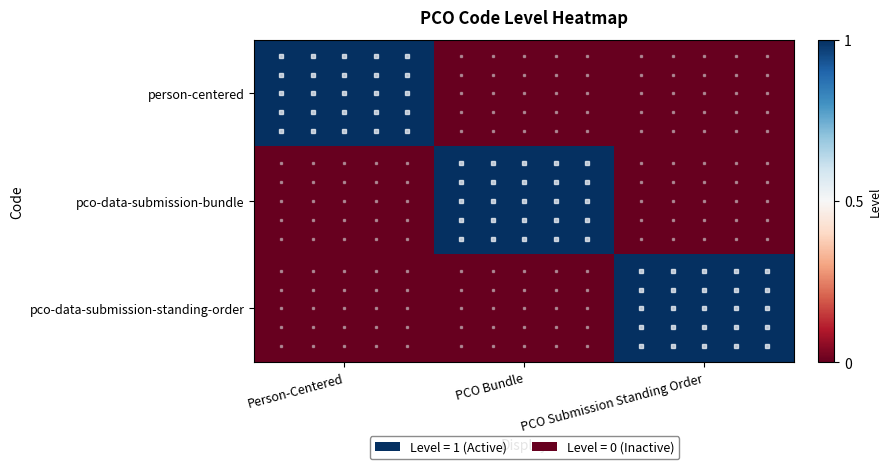

Reading left to right, list all the values displayed in this chart.

person-centered: Person-Centered=1	PCO Bundle=0	PCO Submission Standing Order=0
pco-data-submission-bundle: Person-Centered=0	PCO Bundle=1	PCO Submission Standing Order=0
pco-data-submission-standing-order: Person-Centered=0	PCO Bundle=0	PCO Submission Standing Order=1